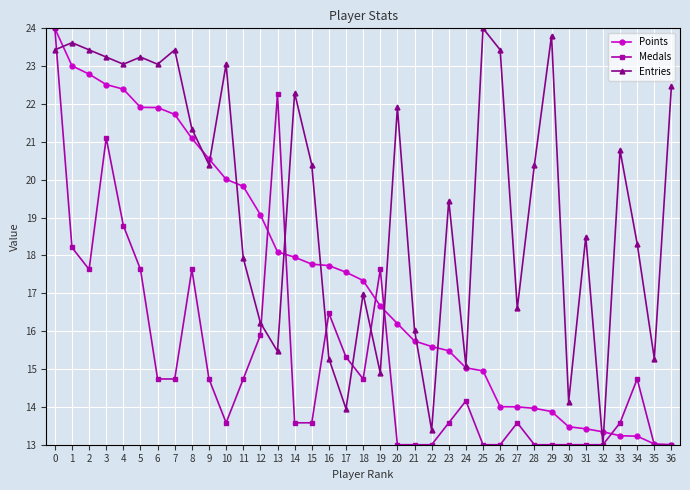

True or false: Medals and Points cross at least once.

True